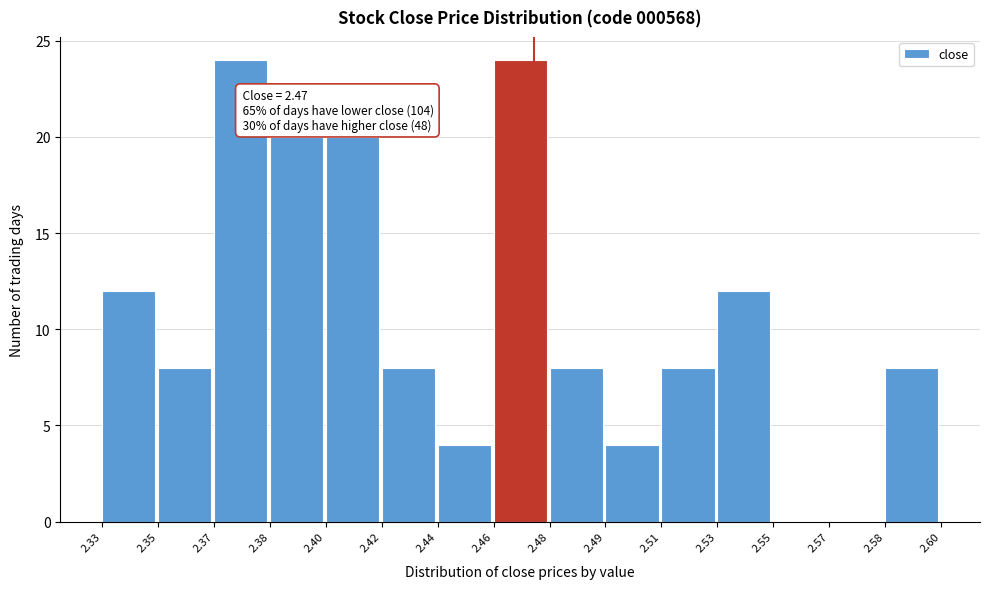

Reading left to right, extract all data points from this chart.

2.33=12	2.35=8	2.37=24	2.38=20	2.40=20	2.42=8	2.44=4	2.46=24	2.48=8	2.49=4	2.51=8	2.53=12	2.55=0	2.57=0	2.58=8